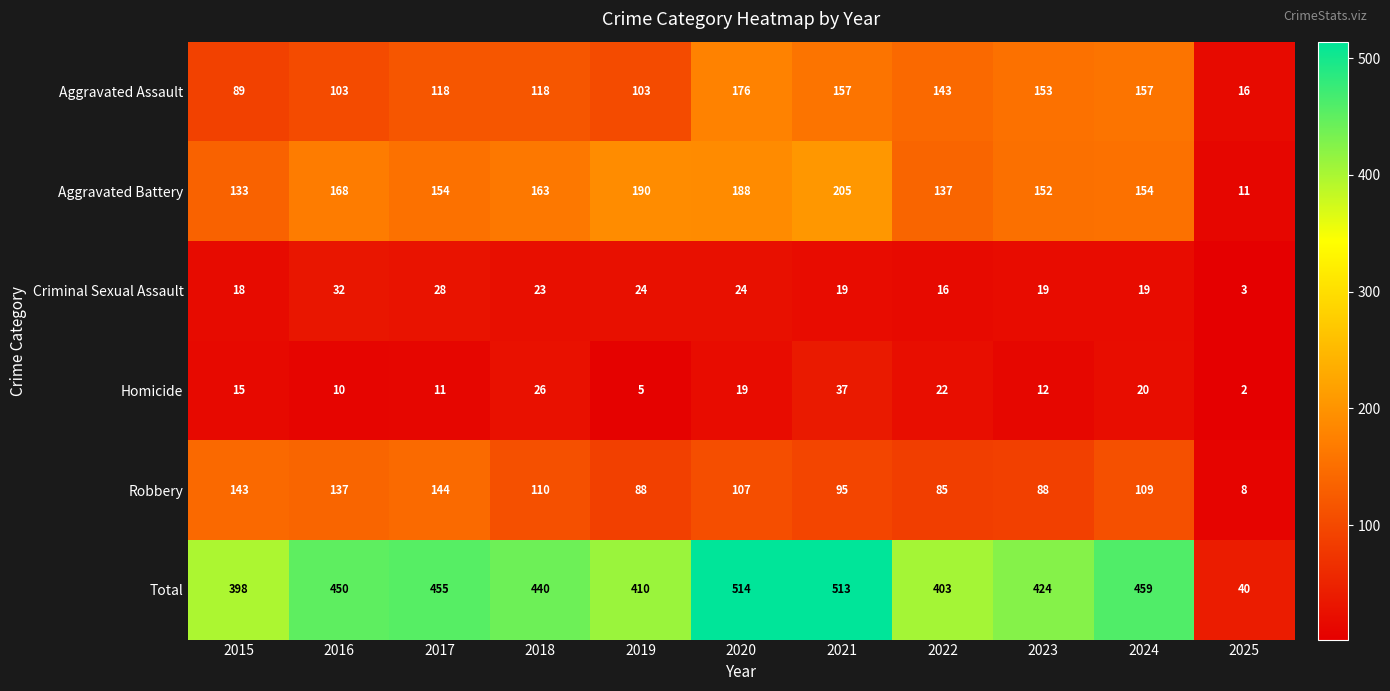

How many values in the Aggravated Assault series are below 118?

4